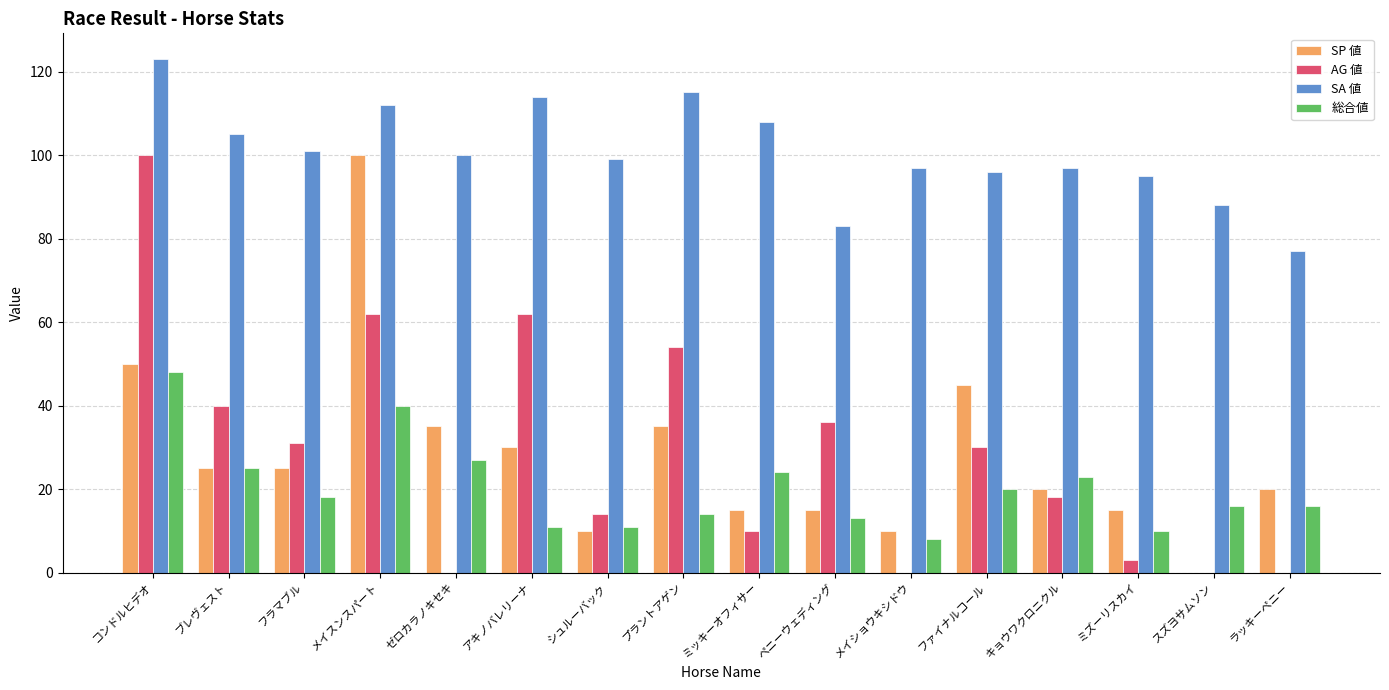

Which label corresponds to the largest value in the chart?

コンドルヒデオ